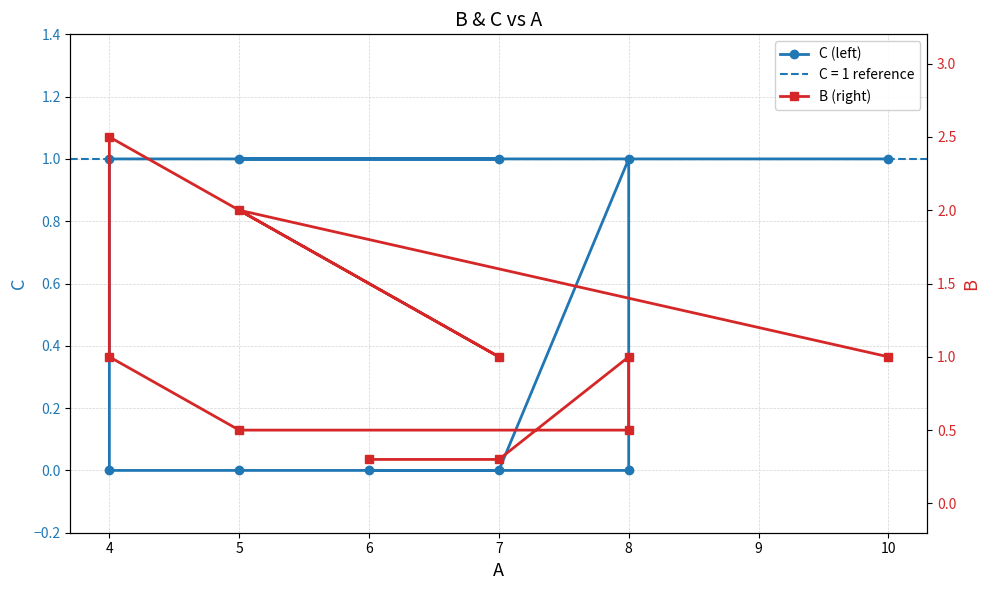

What is the label of the 10th point from the left?

6